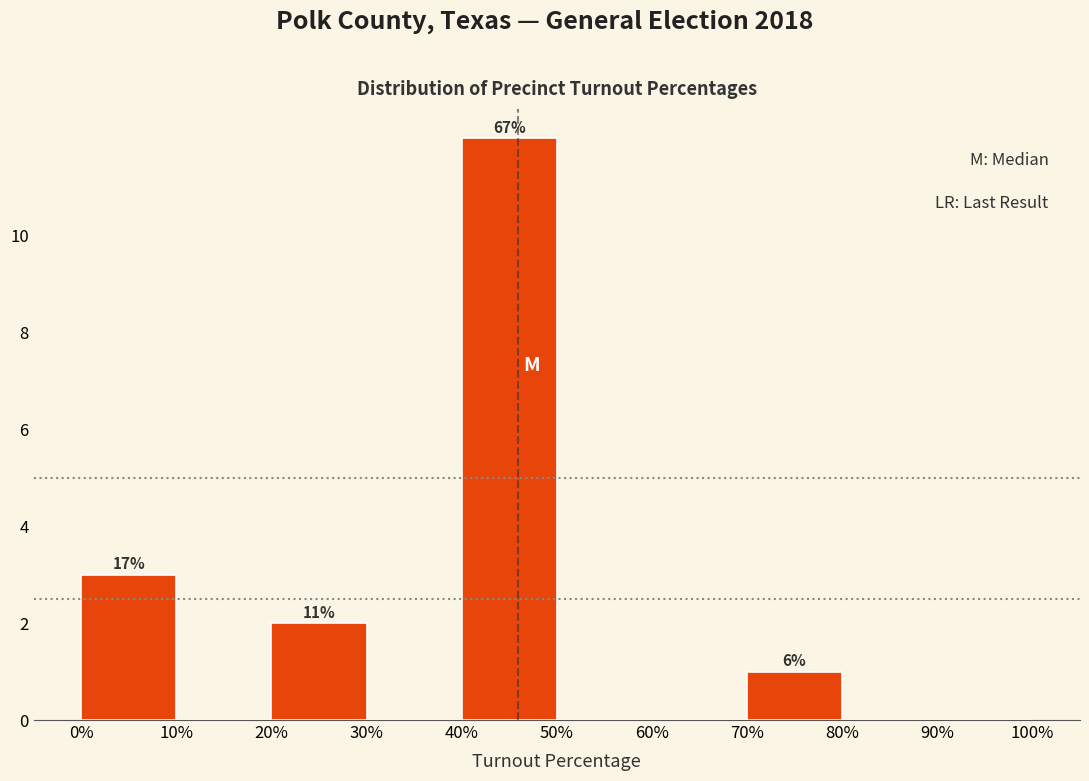

Which range on the x-axis has the tallest bar?

40% to 50%